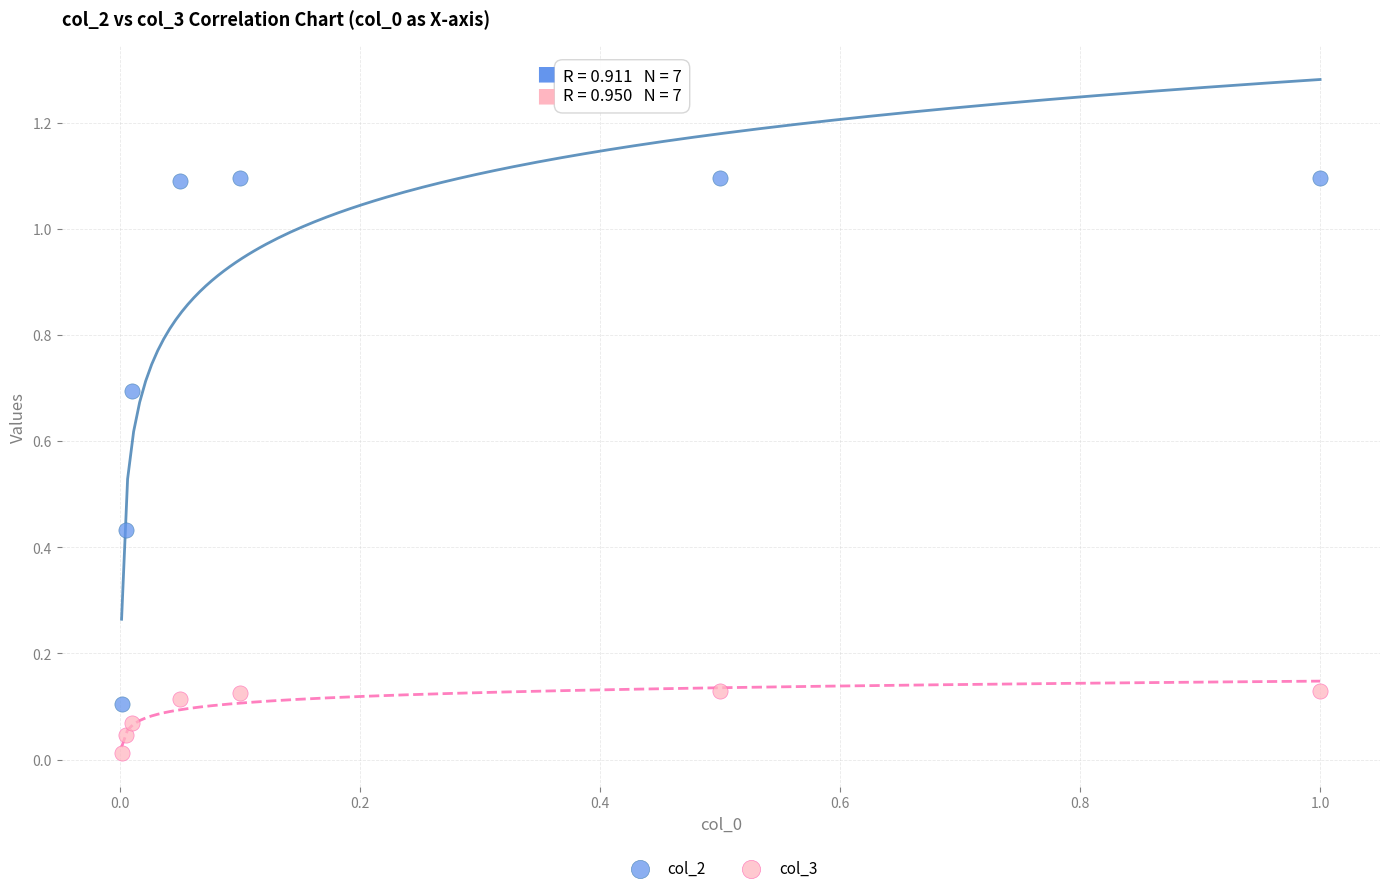

What are all the series names shown in the legend?

col_2, col_3